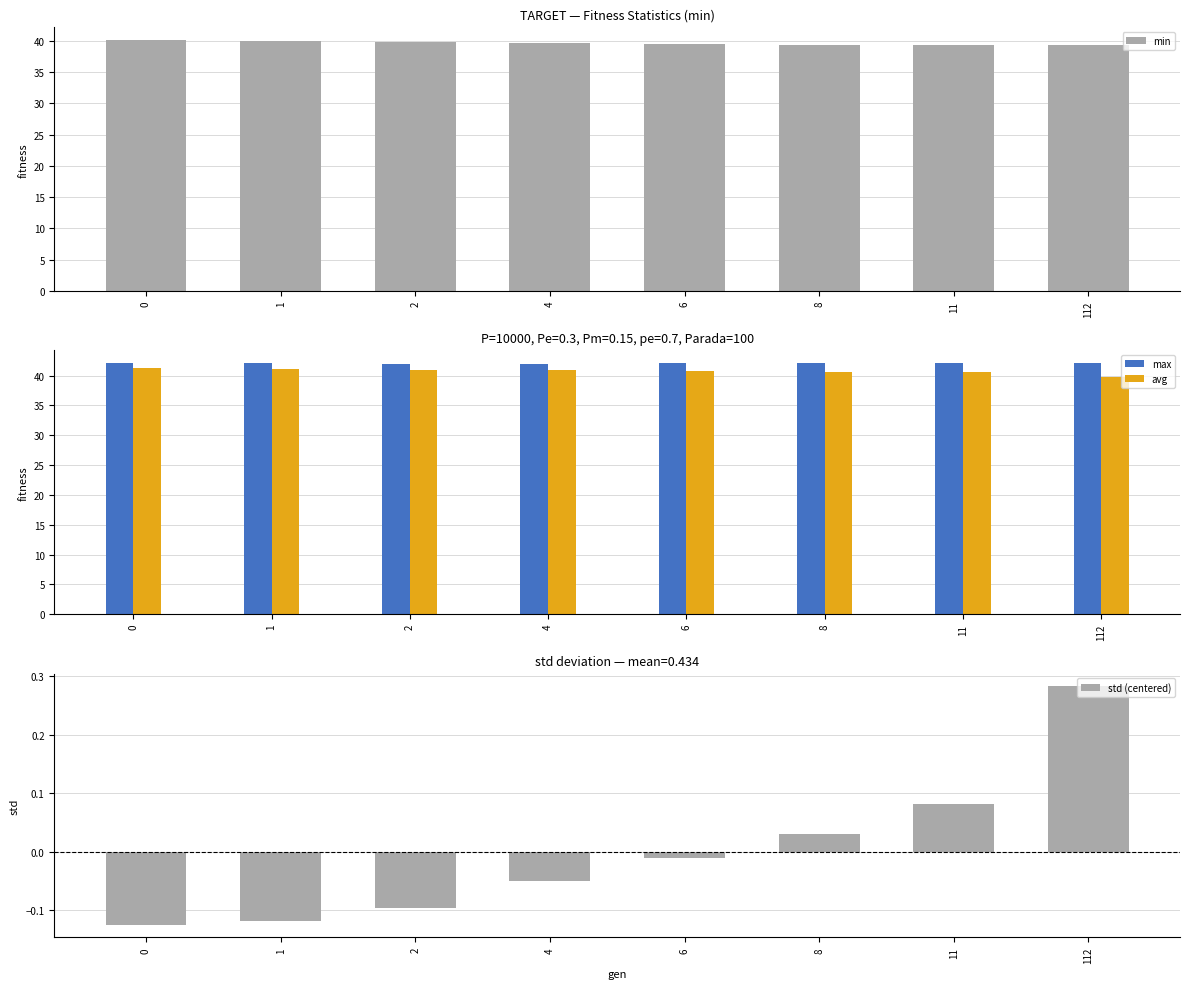

What is the difference between the highest and lowest values at 6?

42.1